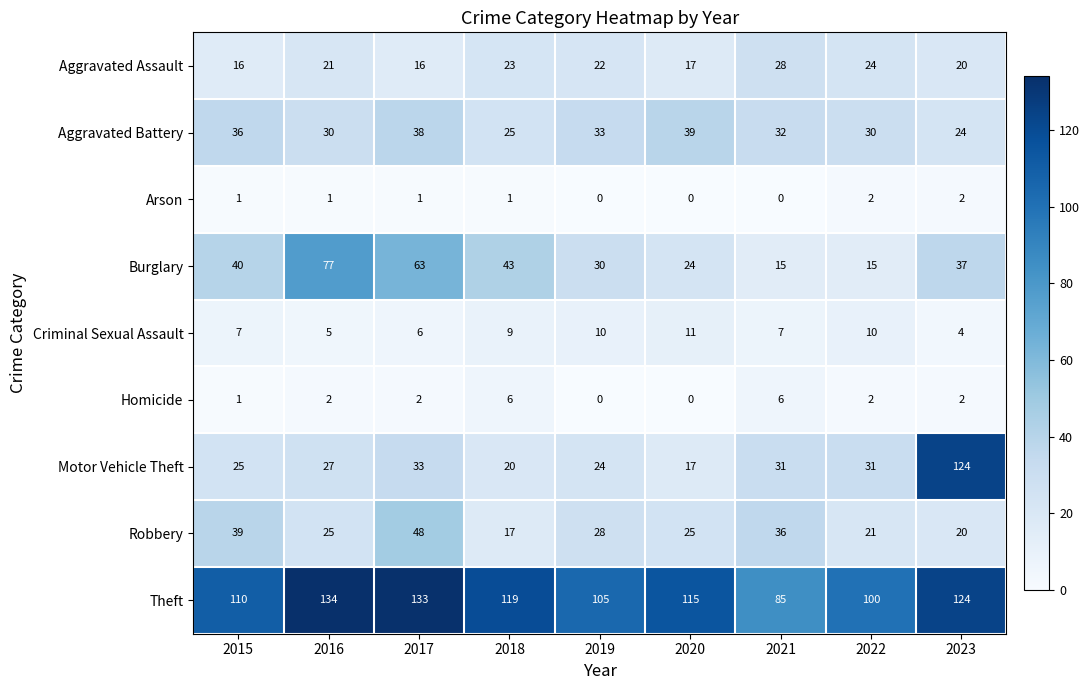

Which series has the largest total across all categories?

Theft